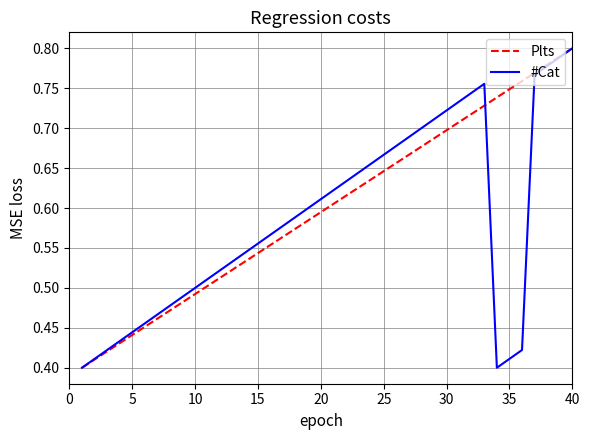

At which category is the sum across all series the highest?

40